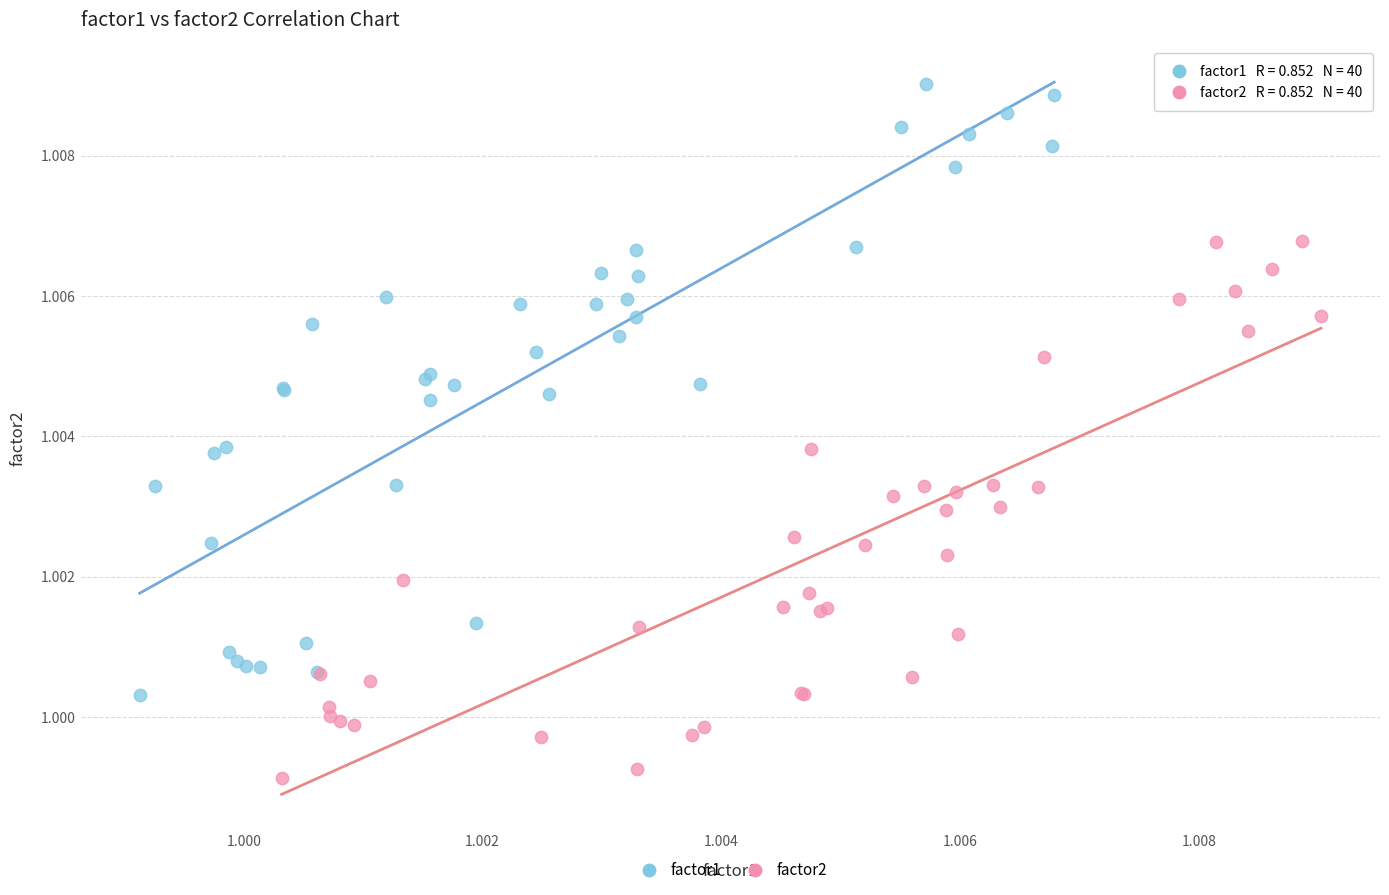

Which series contains the highest Y value?

factor1